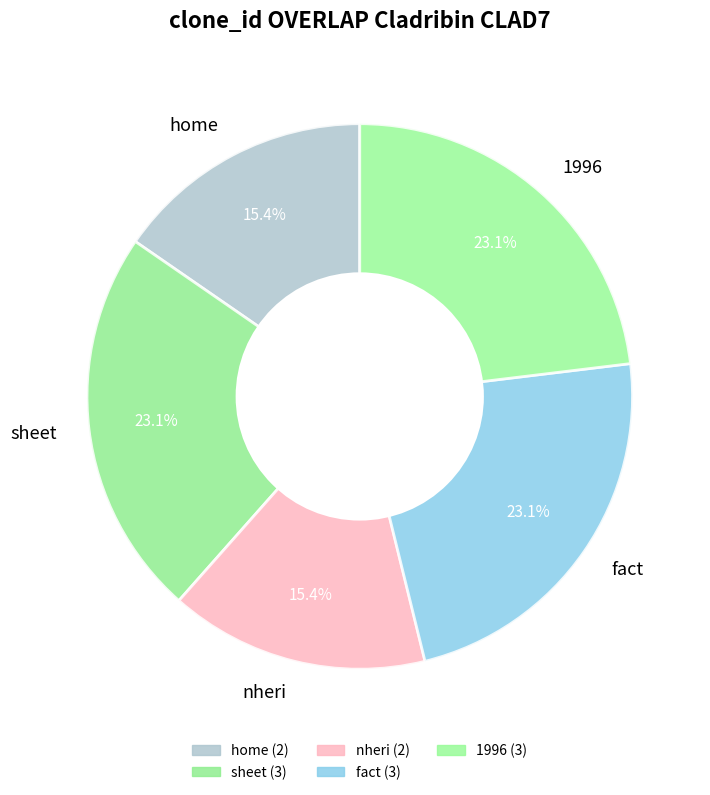

What percentage do sheet and 1996 together represent?

46.2%